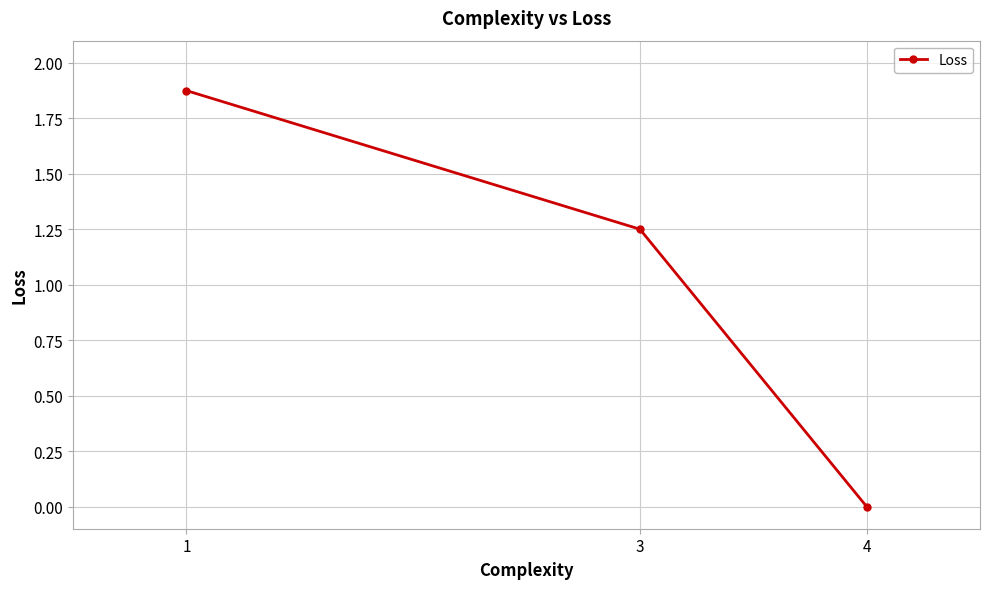

Which label corresponds to the largest value in the chart?

1